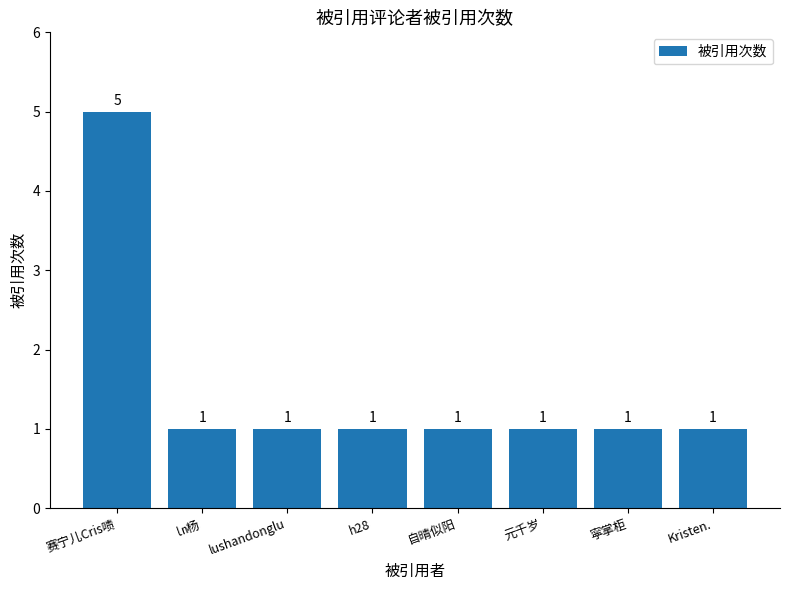

What is the ratio of the value at h28 to the value at 元千岁?

1.0